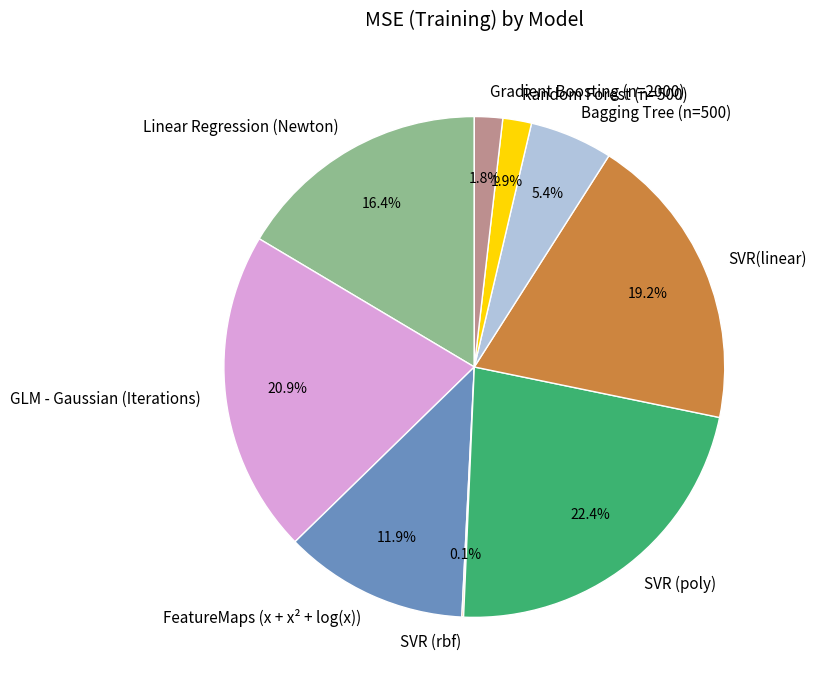

What is the total percentage of SVR(linear) and Gradient Boosting (n=2000)?

21.0%